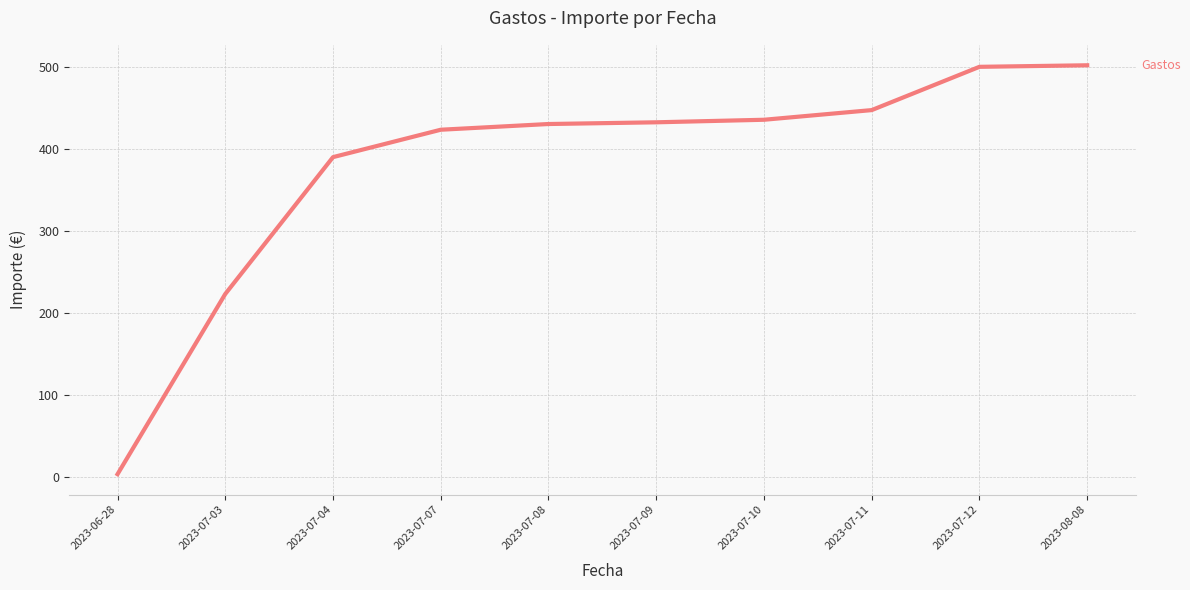

What is the greatest value displayed?

502.4